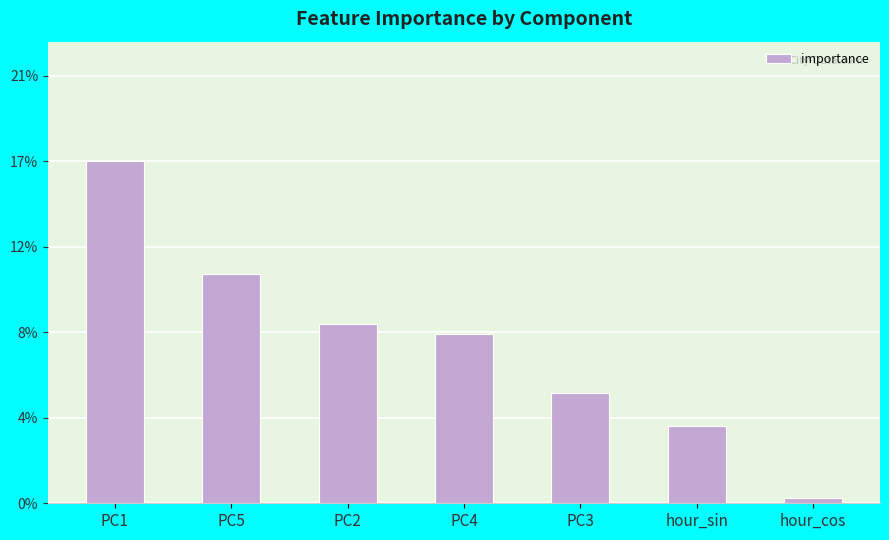

Are the bars horizontal?

No